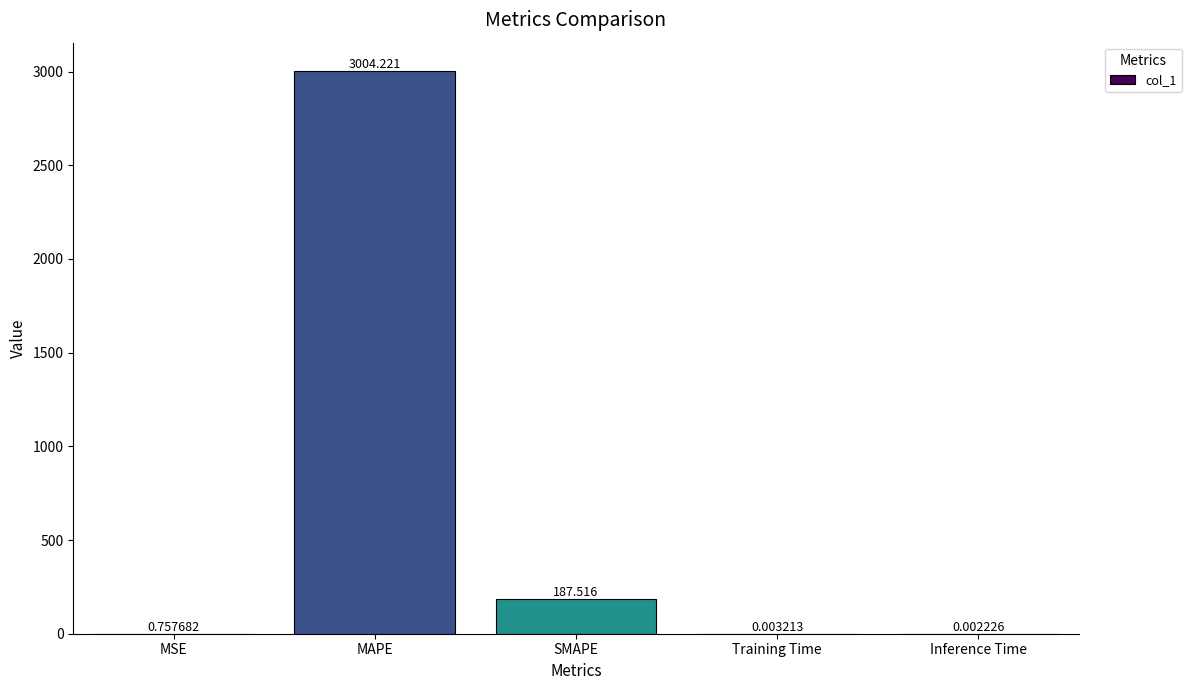

Does the chart contain stacked bars?

No